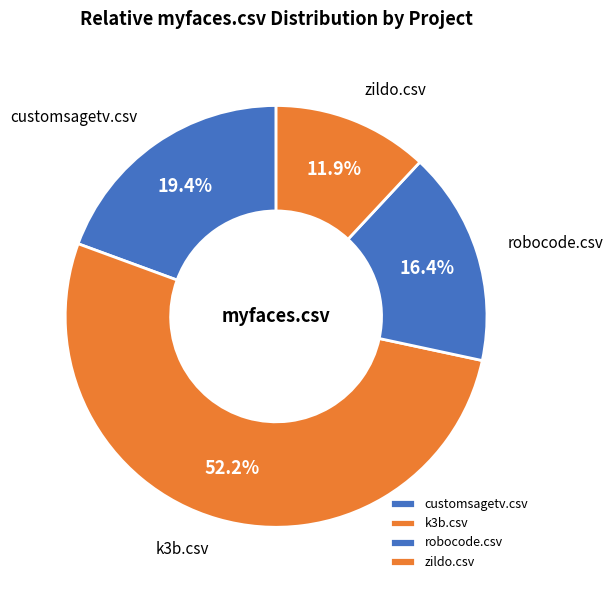

Does k3b.csv represent more than half of the total?

Yes